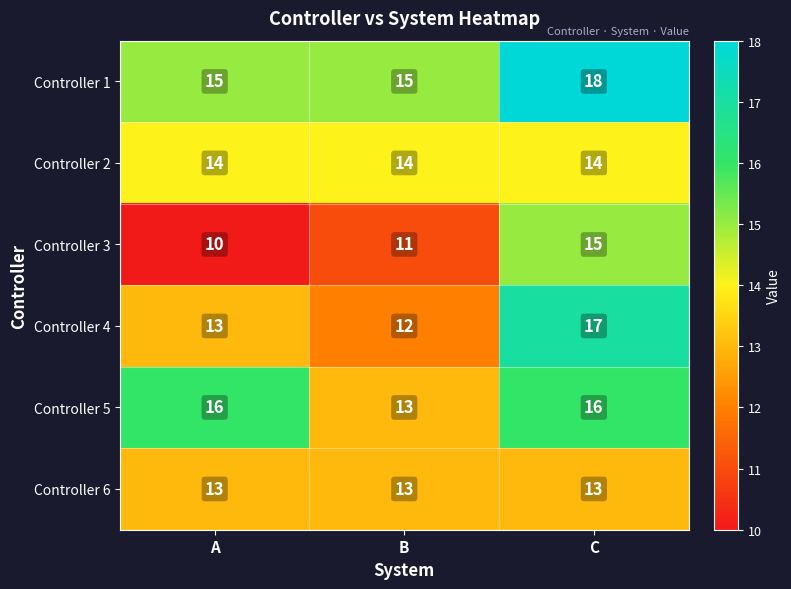

Reading left to right, list all the values displayed in this chart.

Controller 1: A=15	B=15	C=18
Controller 2: A=14	B=14	C=14
Controller 3: A=10	B=11	C=15
Controller 4: A=13	B=12	C=17
Controller 5: A=16	B=13	C=16
Controller 6: A=13	B=13	C=13